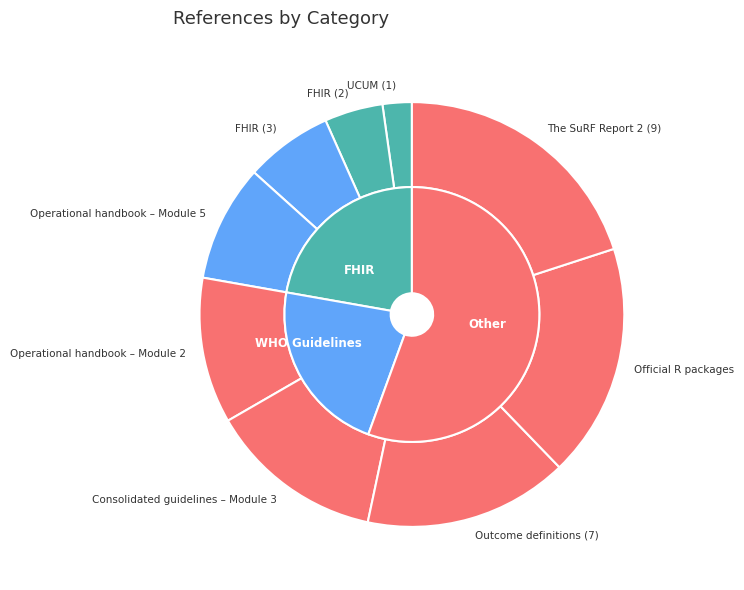

What is the ratio of the value at Official R packages to the value at Operational handbook – Module 5?

2.0